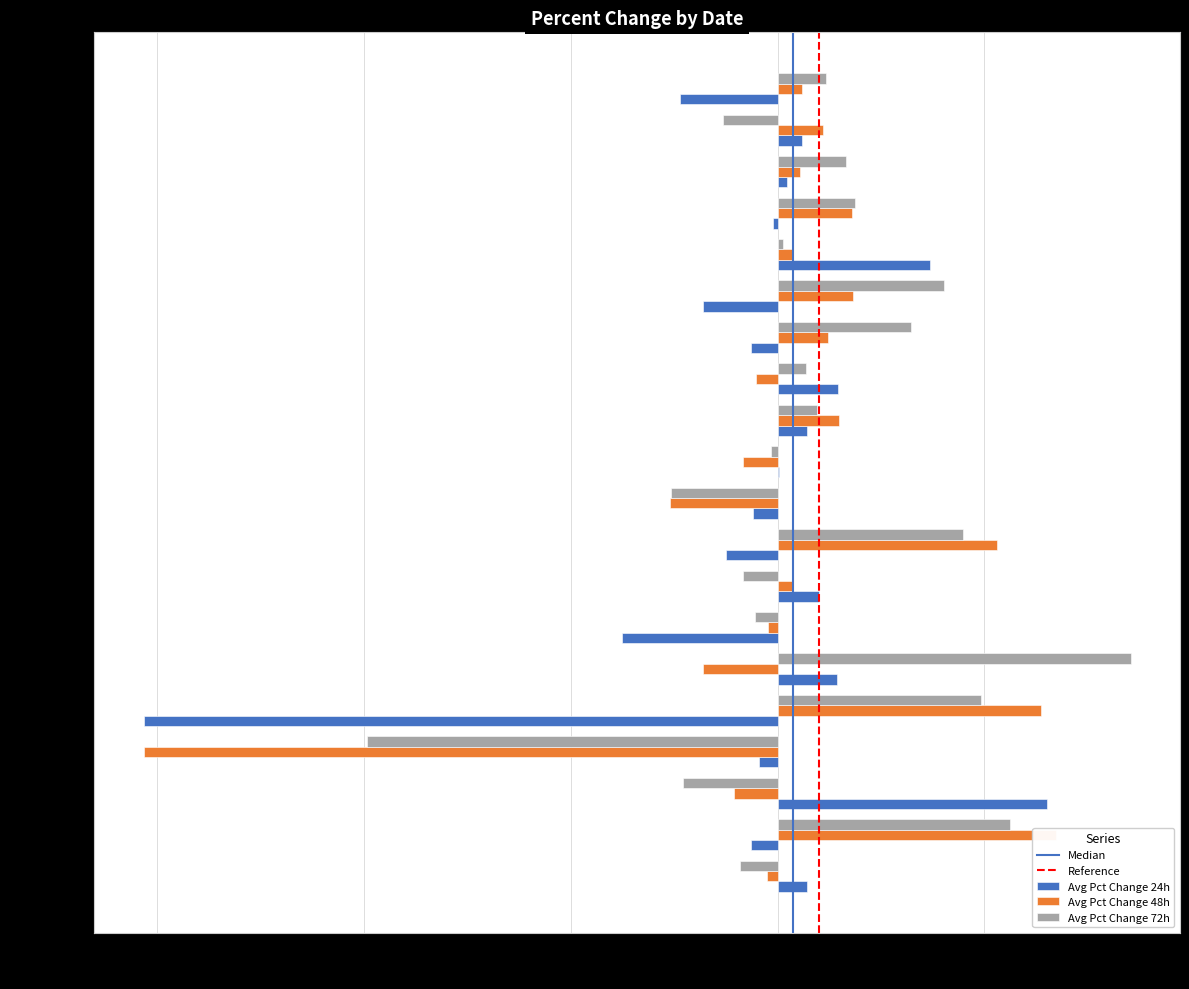

What is the lowest value of the Avg Pct Change 48h series?

-15.3